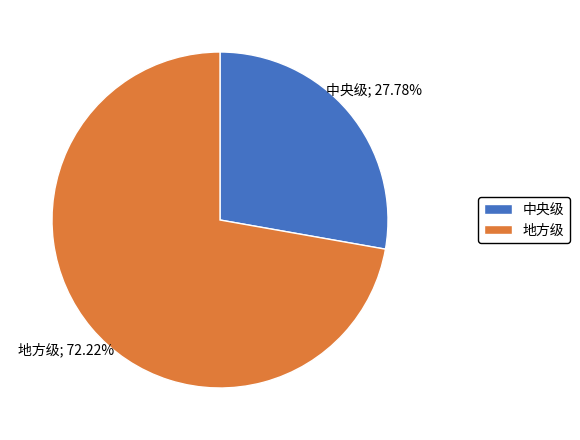

True or false: 中央级 accounts for 16% of the total.

False